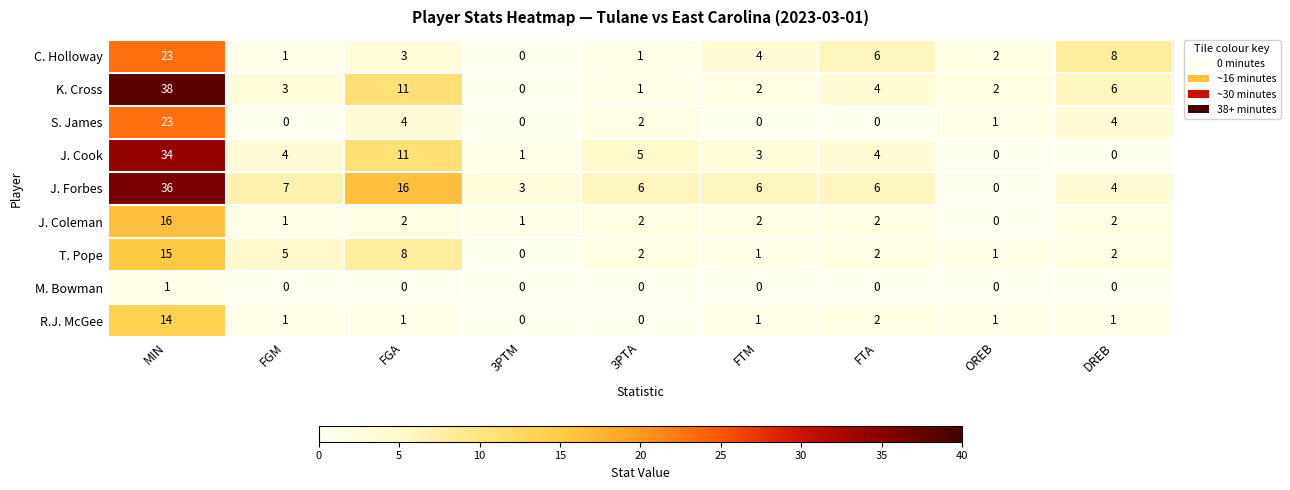

How many values in the S. James series are below 1?

4